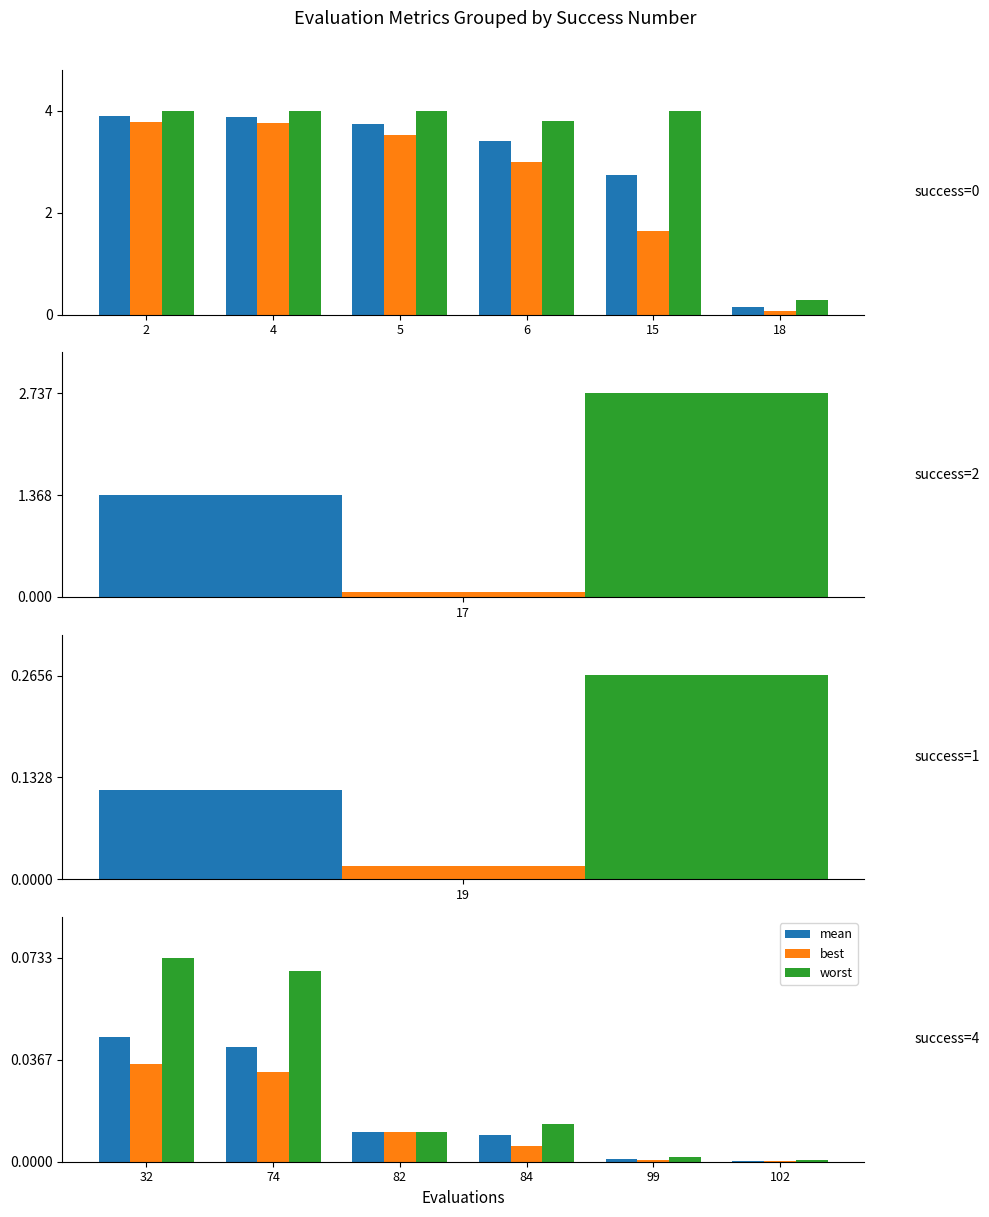

Count the number of categories in the chart.

6